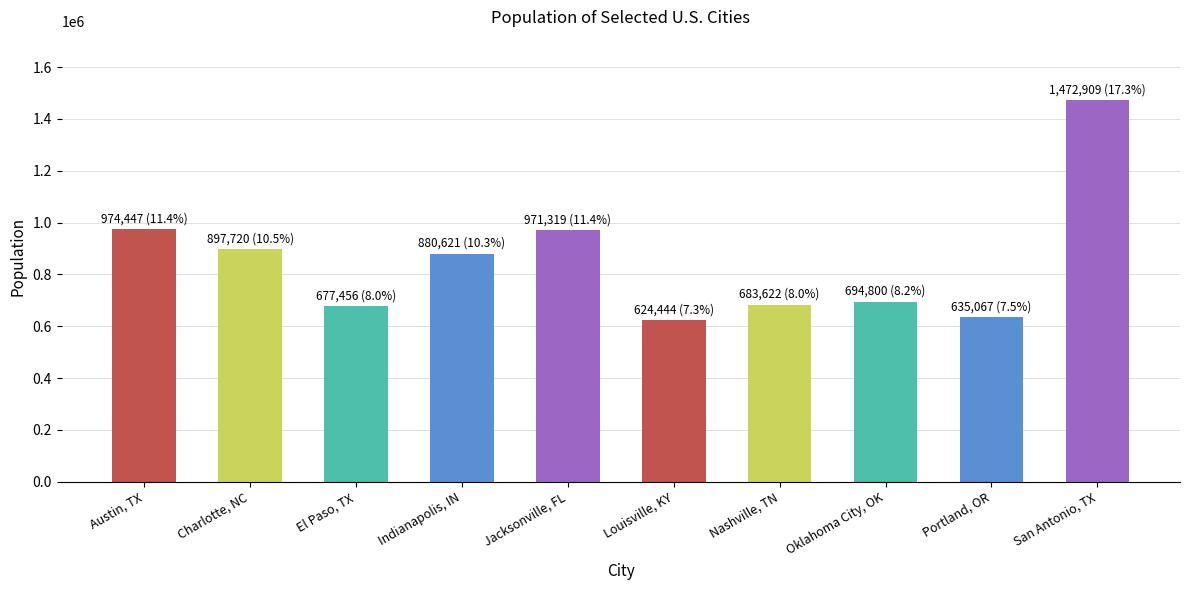

What is the sum of all values?

8512405